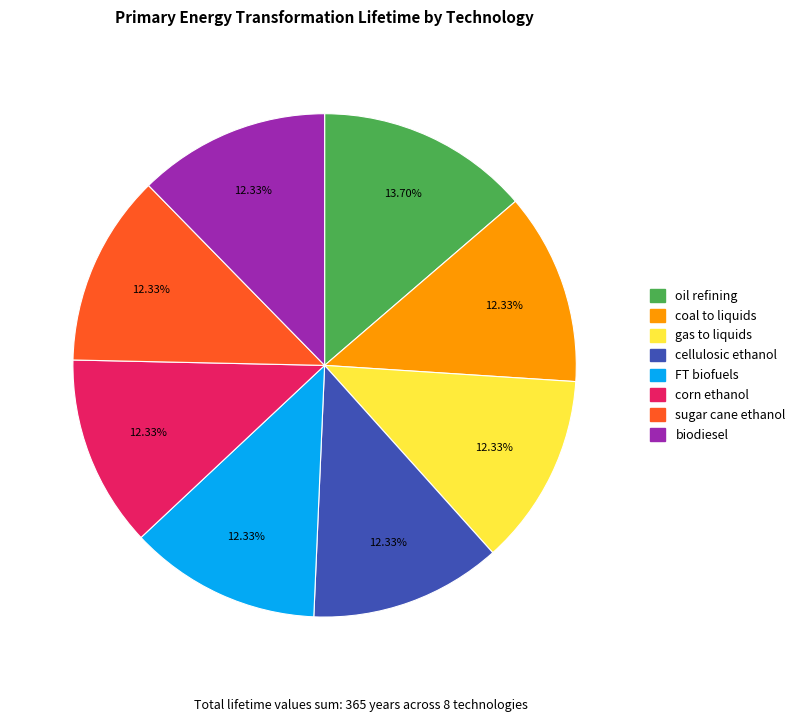

Approximately how many times larger is the value at oil refining compared to biodiesel?

1.1